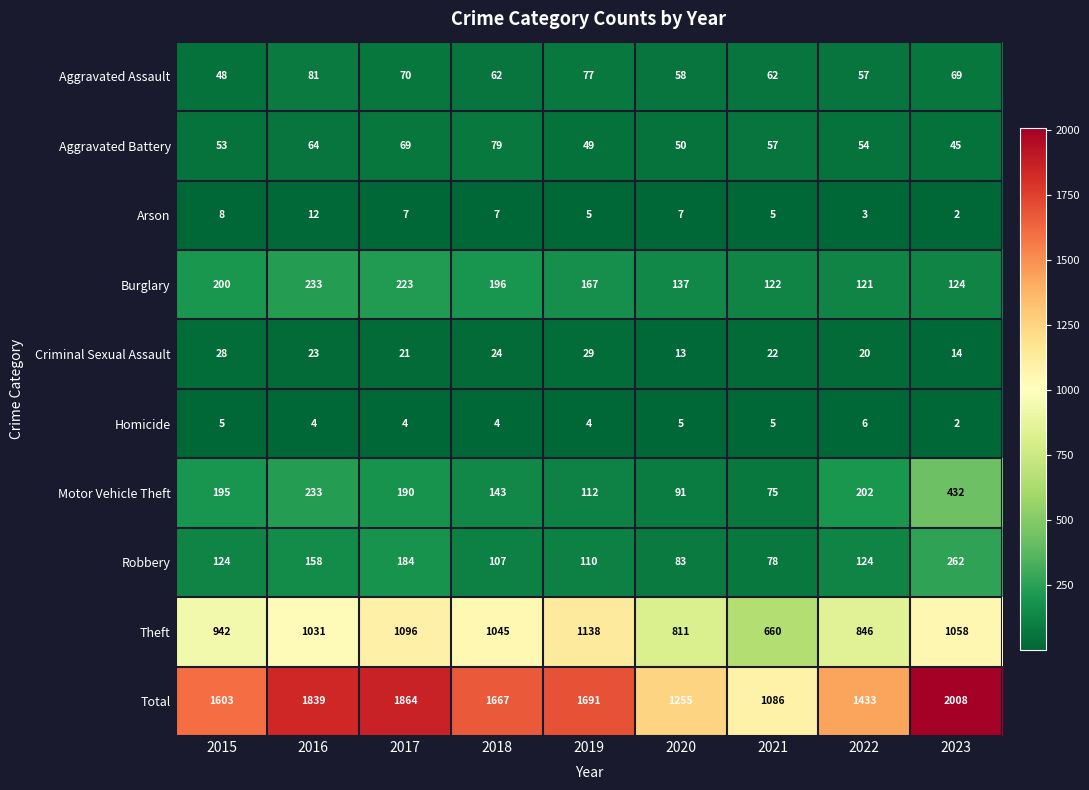

The Motor Vehicle Theft series shows 126 at 2015. True or false?

False